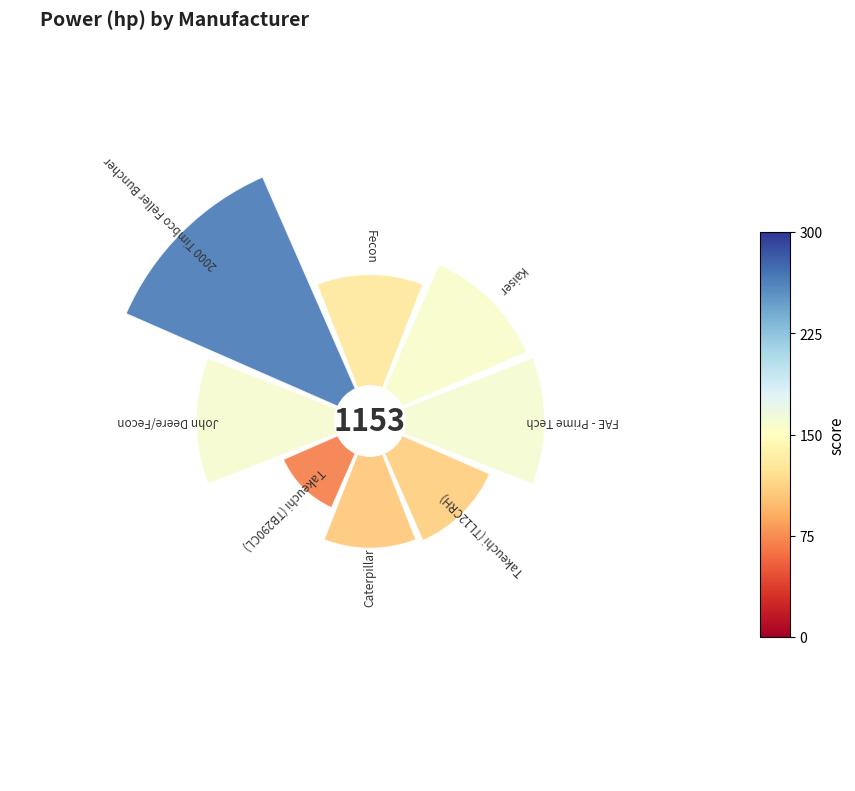

Count the number of slices in the pie.

8